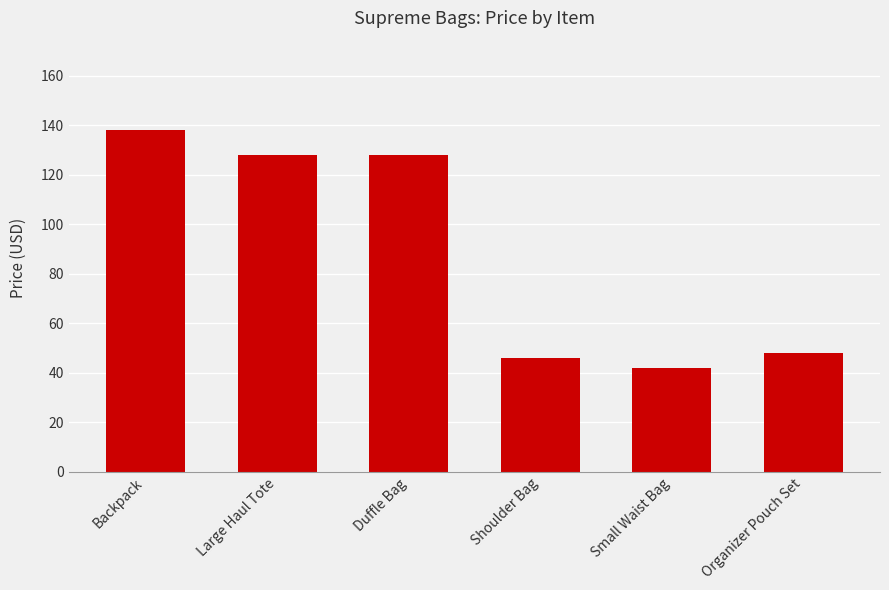

How many bars are there in total?

6